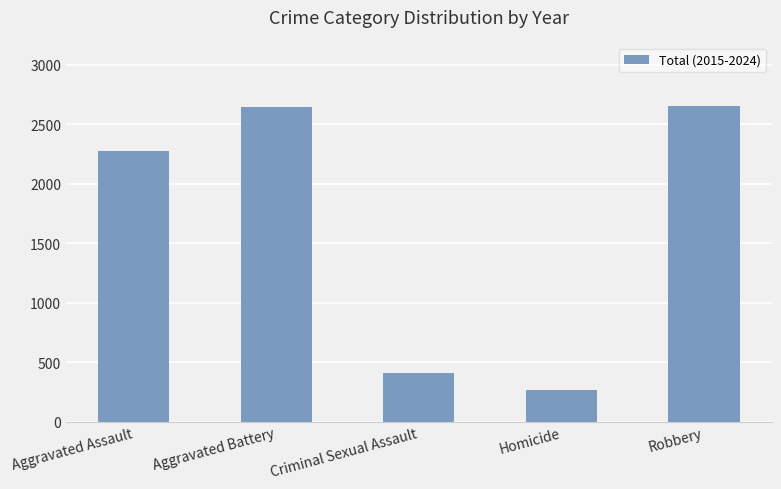

How many values are below 2278?

2